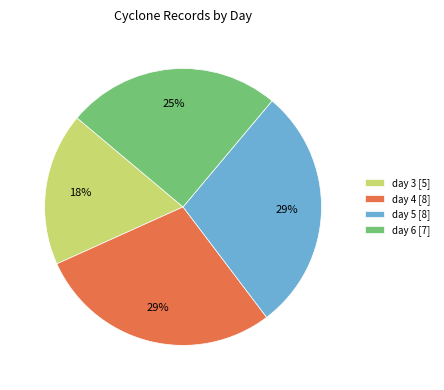

Does day 4 [8] represent more than half of the total?

No